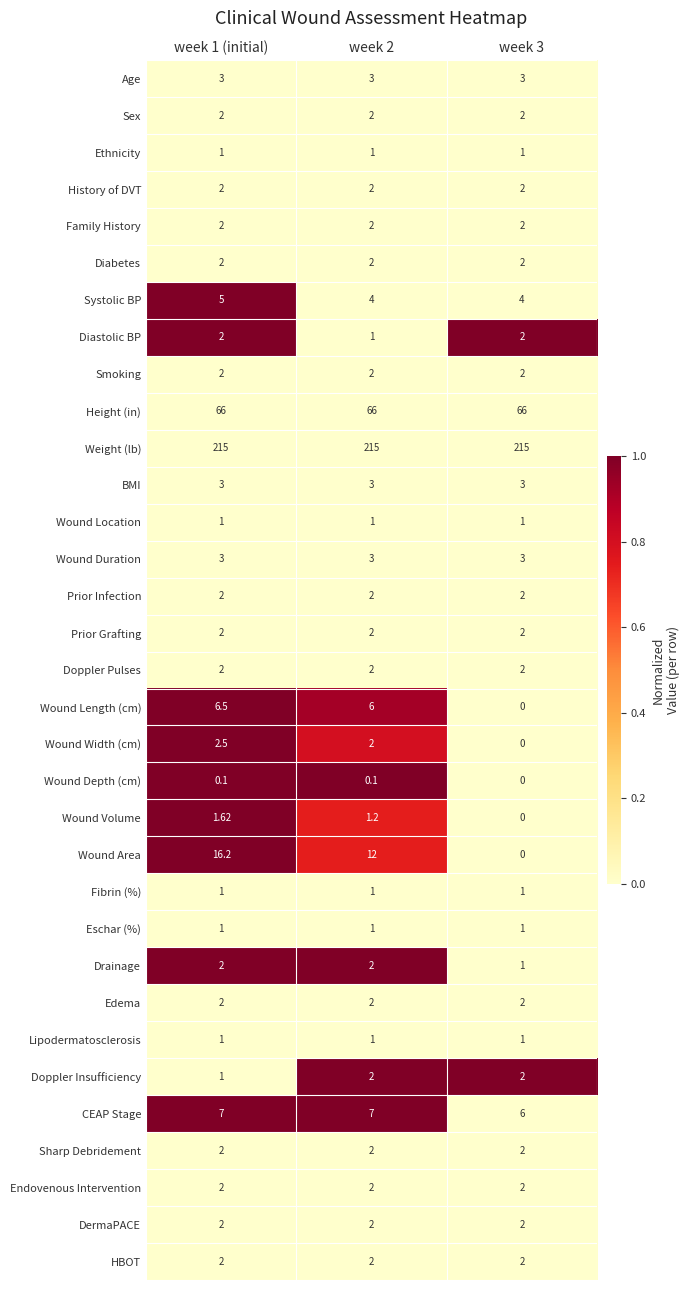

Which series has the widest spread of values?

Wound Area